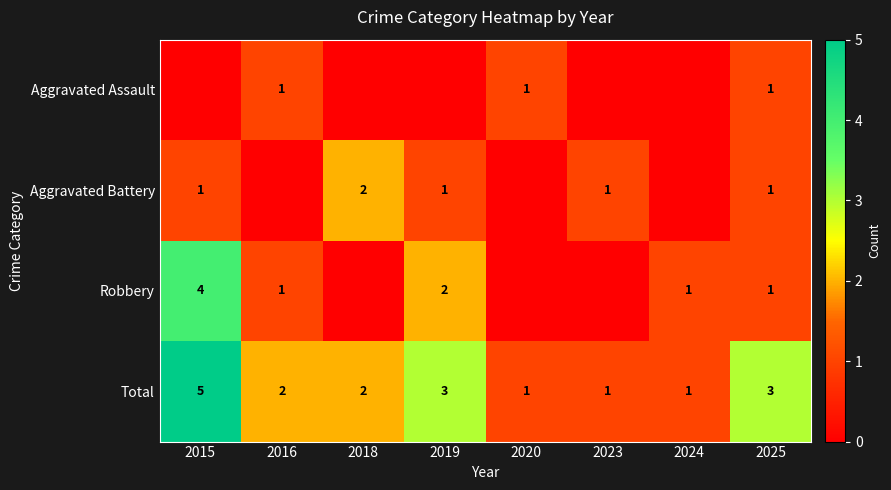

Between 2015 and 2019, which is larger?

2015